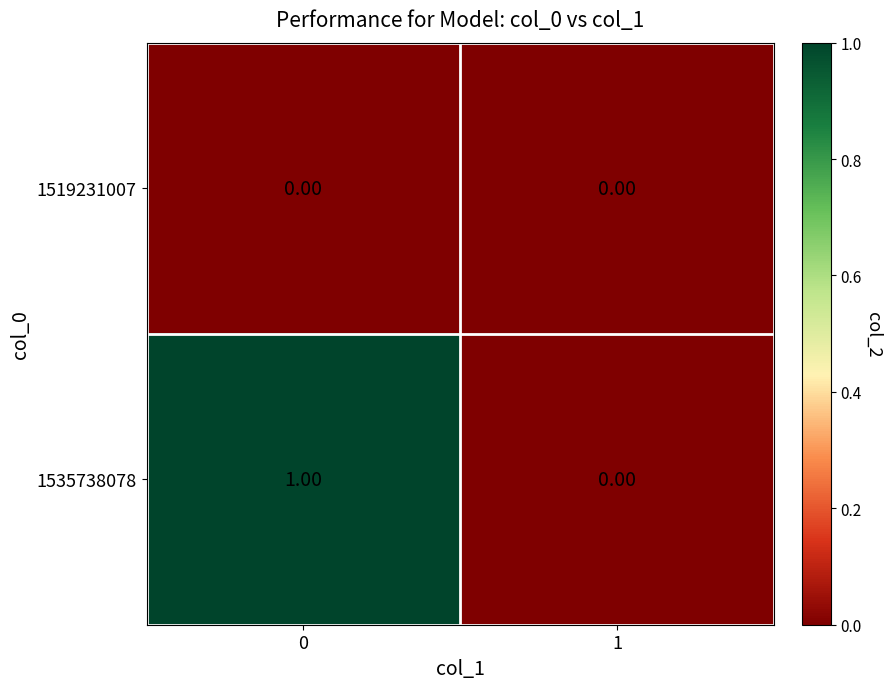

Rank the series by their maximum value, from highest to lowest.

1535738078, 1519231007